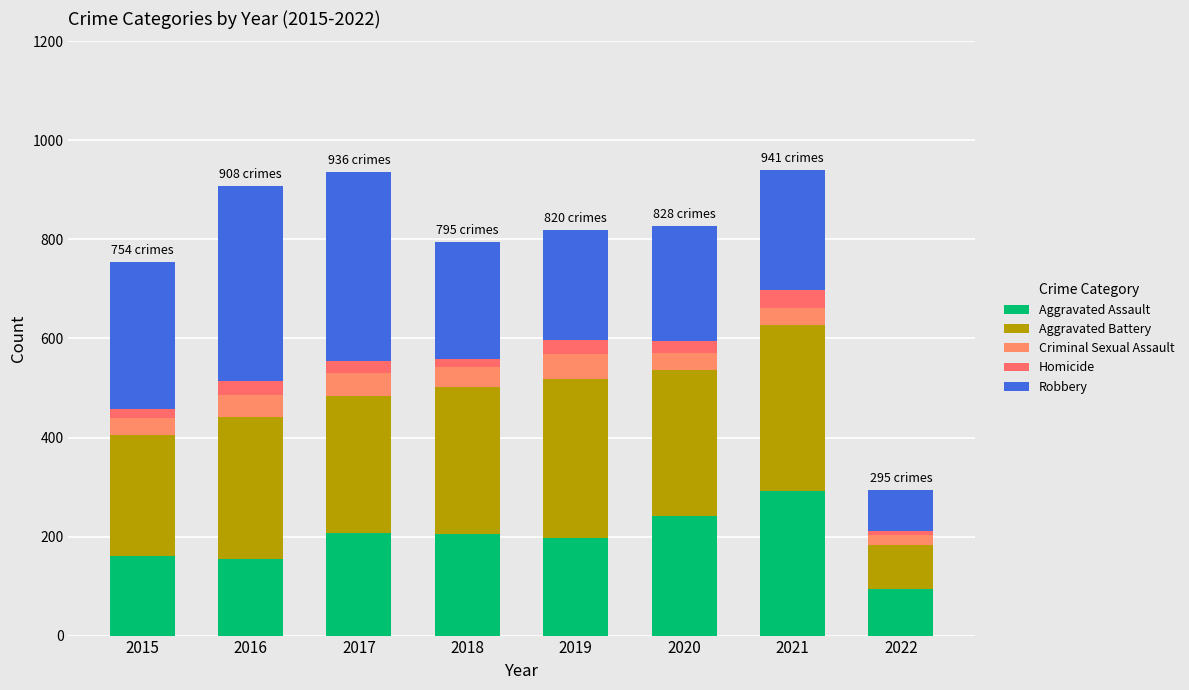

The value of Aggravated Assault at 2020 is 242. True or false?

True